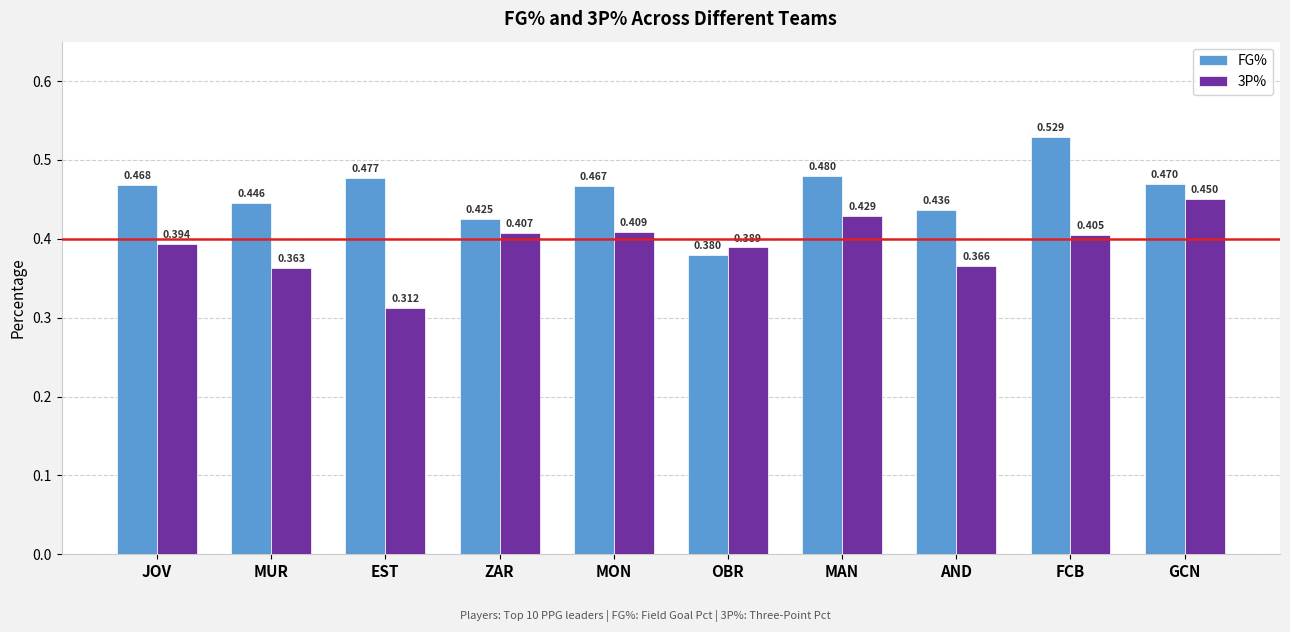

At FCB, list the series in order from smallest to largest.

3P%, FG%